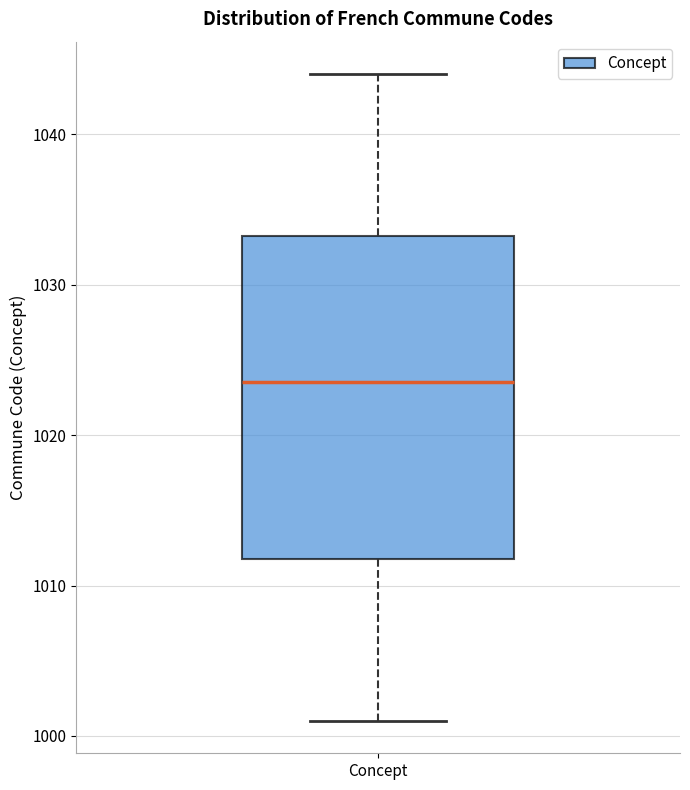

Where does the upper whisker of the box for Concept end on the y-axis? The values are not printed on the chart, so give them approximately, as read against the axis.

1044